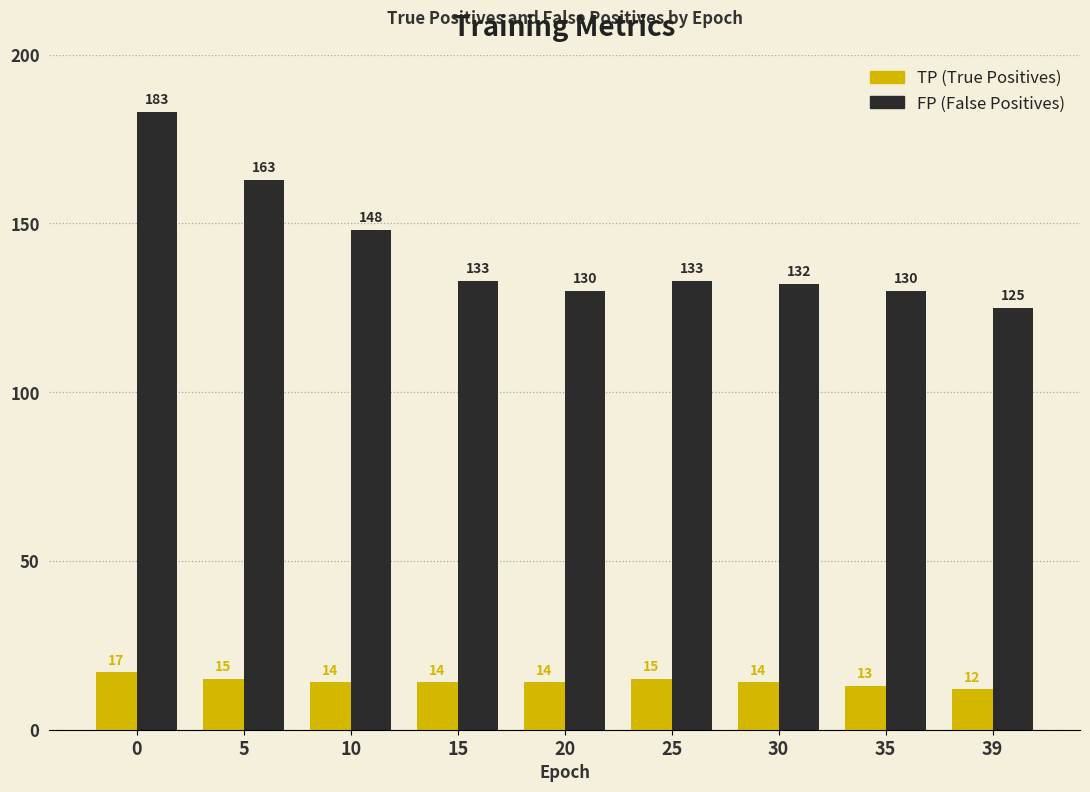

What is the minimum value shown in the chart?

12